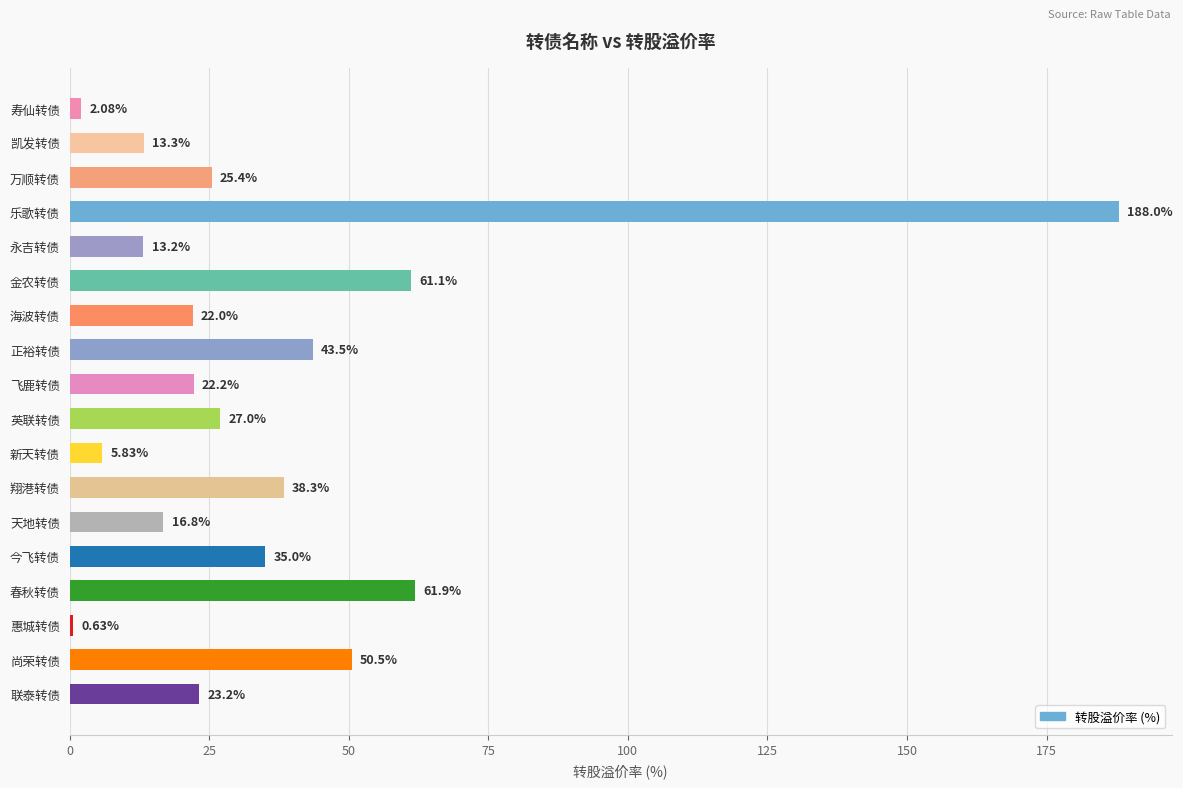

What is the difference between the maximum and minimum values?

187.4